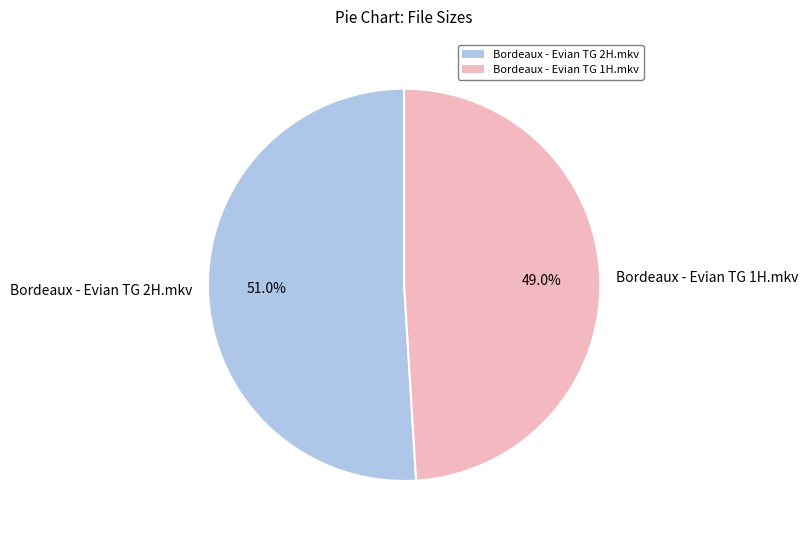

Does Bordeaux - Evian TG 2H.mkv account for over 50% of the chart?

Yes